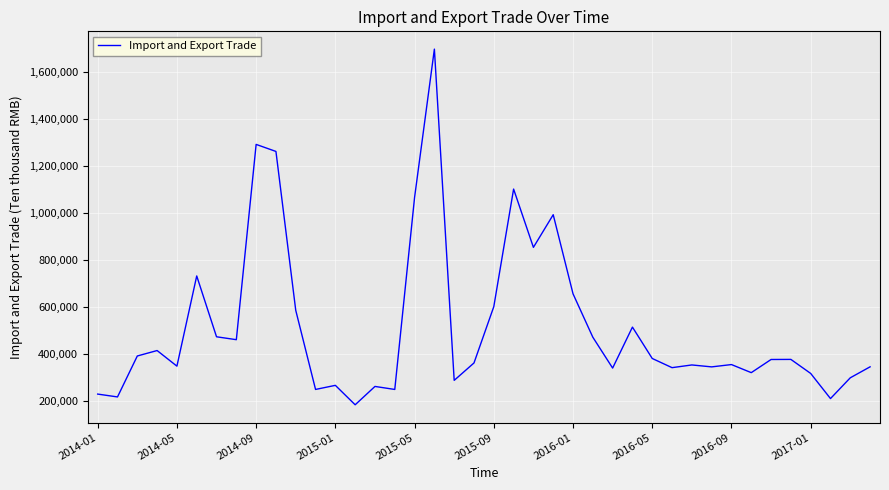

What is the difference between the maximum and minimum values?

1511931.0